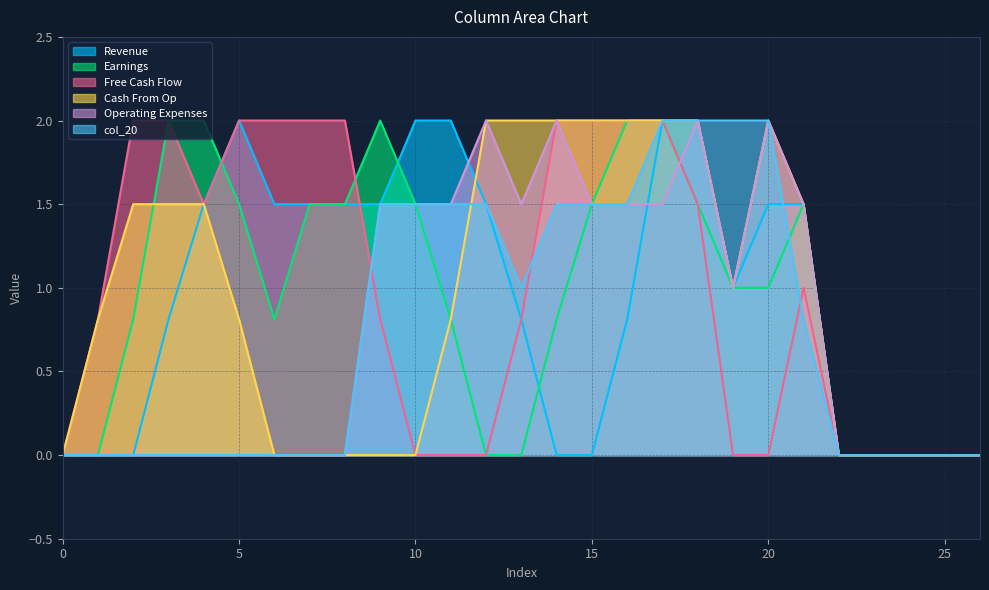

How many values in col_15 are above zero?

16